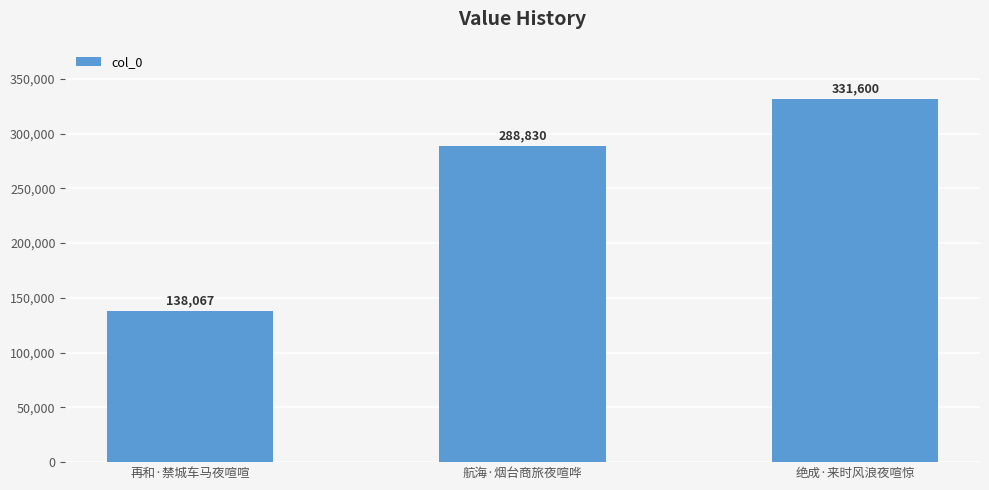

Reading left to right, extract all data points from this chart.

再和·禁城车马夜喧喧=138067	航海·烟台商旅夜喧哗=288830	绝成·来时风浪夜喧惊=331600